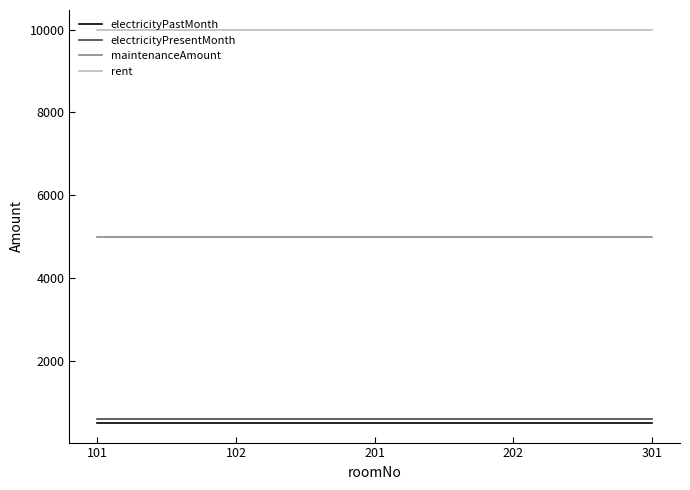

The value of electricityPastMonth at 101 is 879. True or false?

False